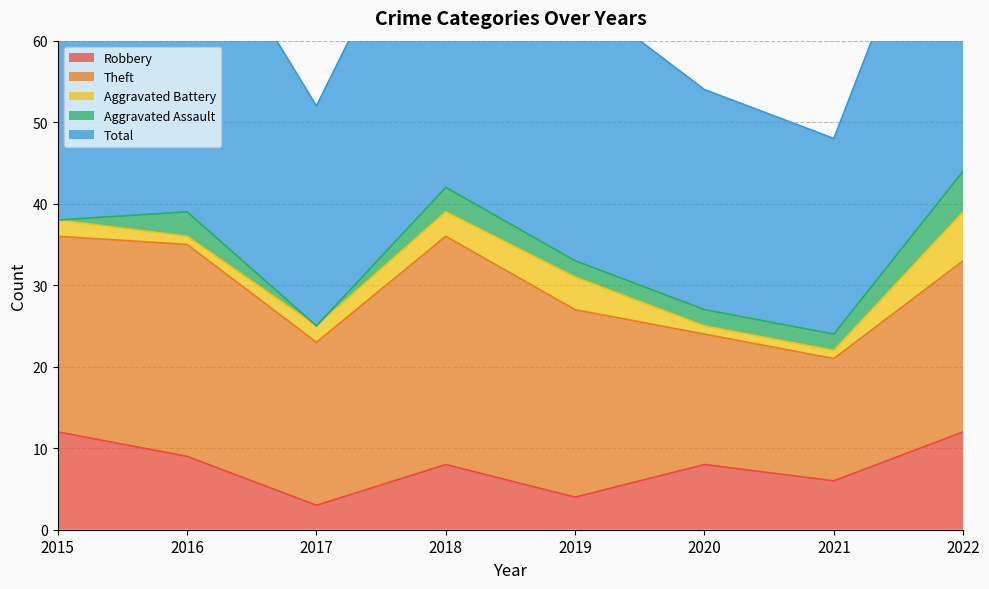

Which series has the largest total across all categories?

Total